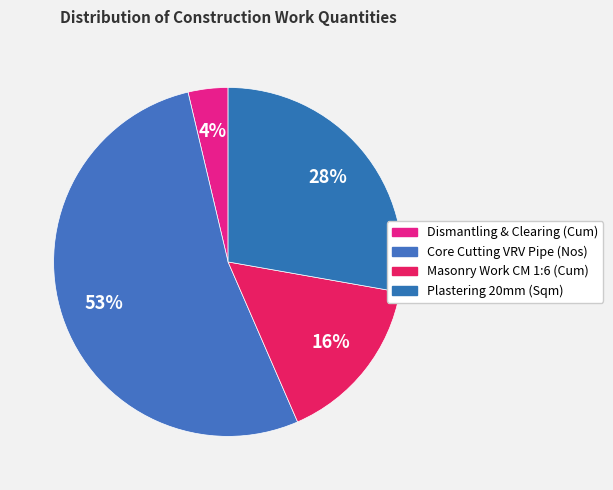

Count the number of slices in the pie.

4